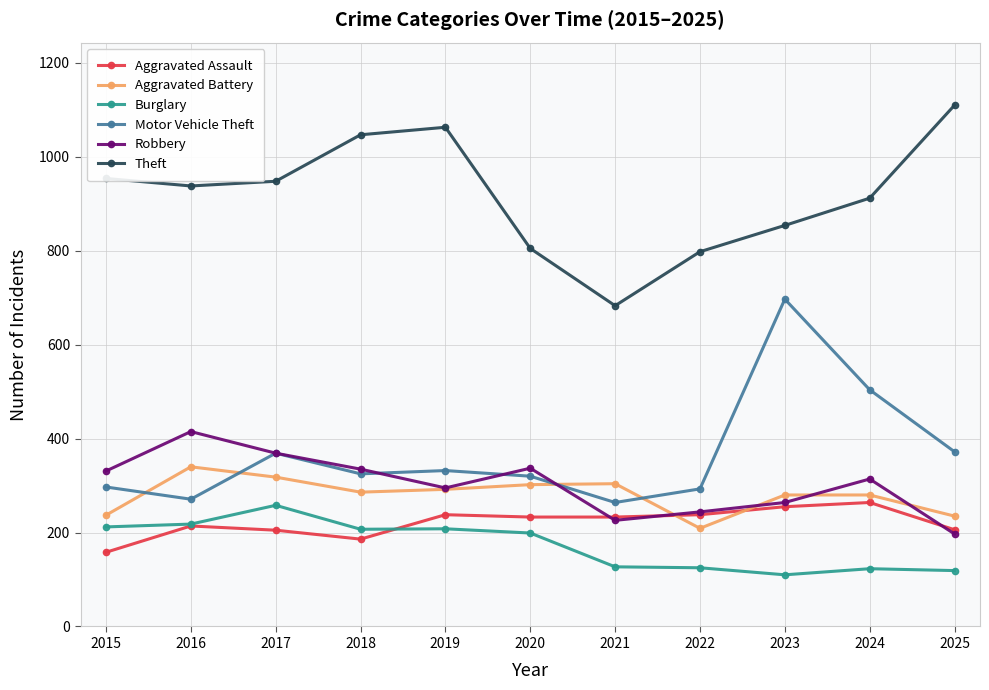

Which series has the largest total across all categories?

Theft